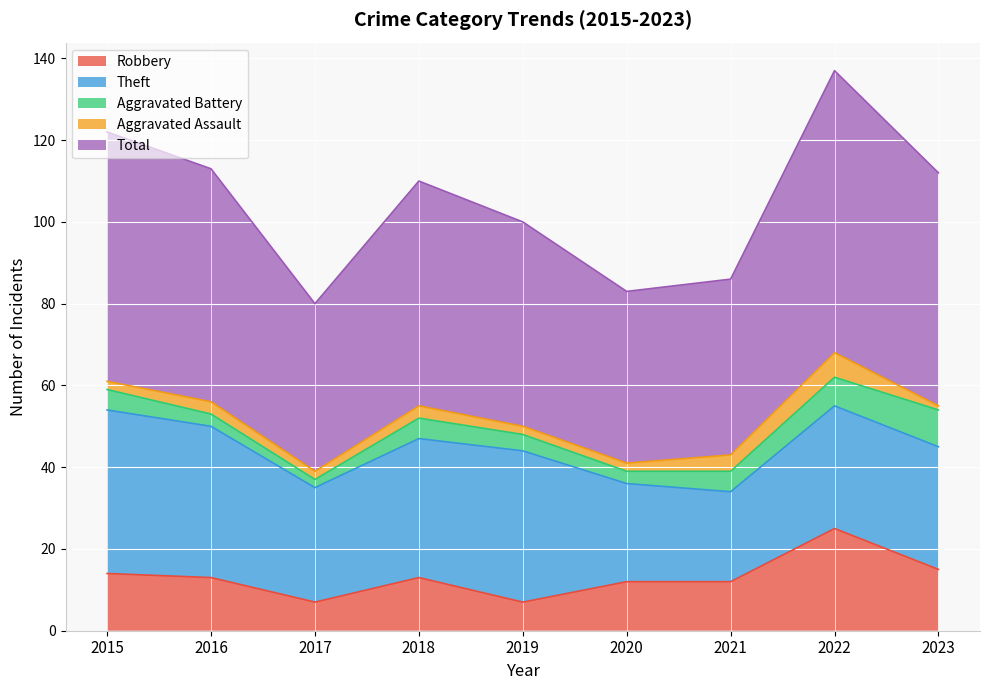

Reading left to right, list all the values displayed in this chart.

Robbery: 2015=14	2016=13	2017=7	2018=13	2019=7	2020=12	2021=12	2022=25	2023=15
Theft: 2015=40	2016=37	2017=28	2018=34	2019=37	2020=24	2021=22	2022=30	2023=30
Aggravated Battery: 2015=5	2016=3	2017=2	2018=5	2019=4	2020=3	2021=5	2022=7	2023=9
Aggravated Assault: 2015=2	2016=3	2017=2	2018=3	2019=2	2020=2	2021=4	2022=6	2023=1
Total: 2015=61	2016=57	2017=41	2018=55	2019=50	2020=42	2021=43	2022=69	2023=57